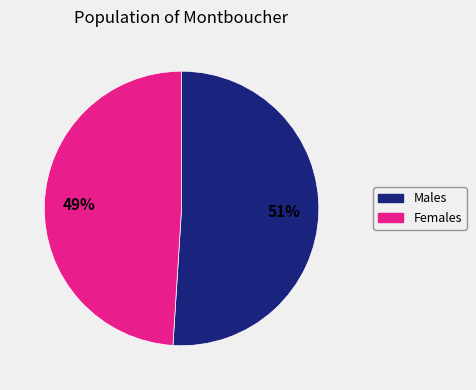

Is there any slice that represents more than half of the pie?

Yes